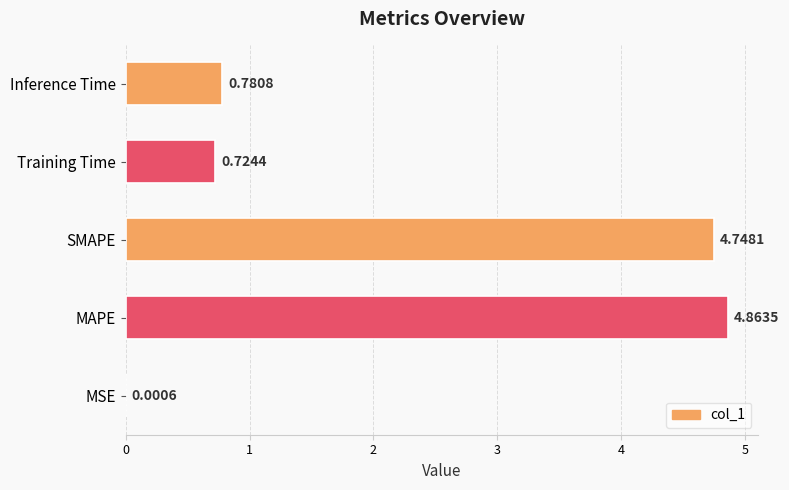

At which label is the value closest to 2?

Inference Time